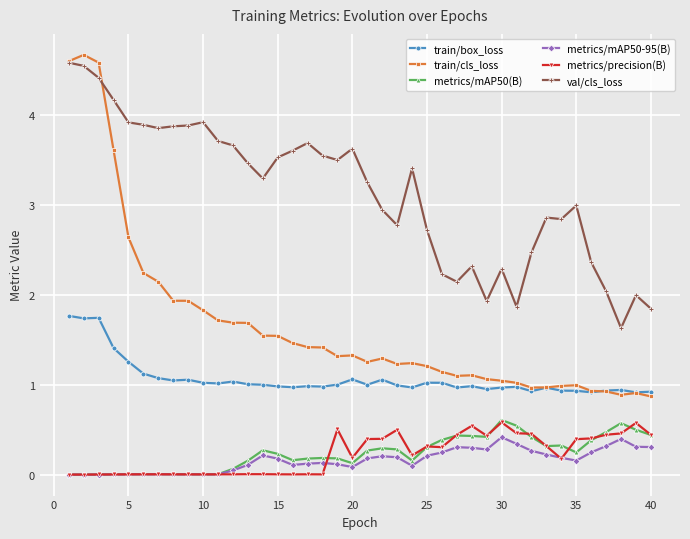

Which series has the largest total across all categories?

val/cls_loss